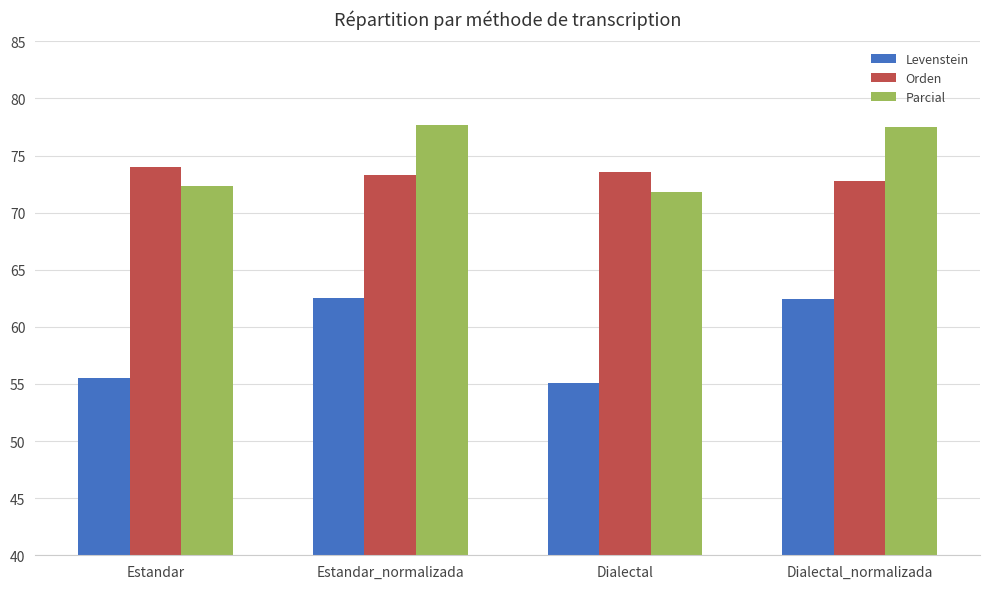

The value of Orden at Dialectal is 38.4. True or false?

False